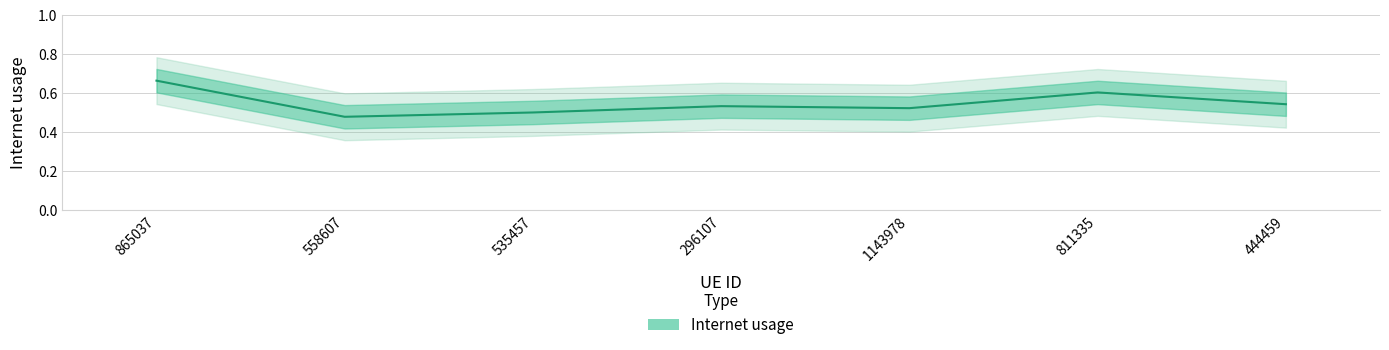

The value at 535457 is 0.8. True or false?

False